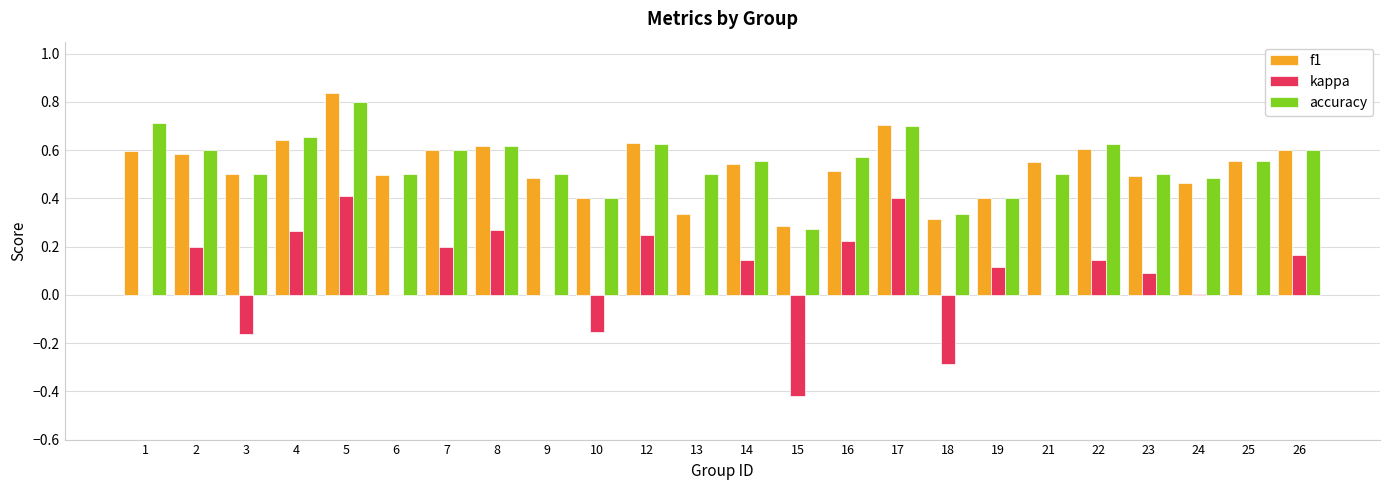

Between 3 and 21, which series saw the biggest shift?

kappa